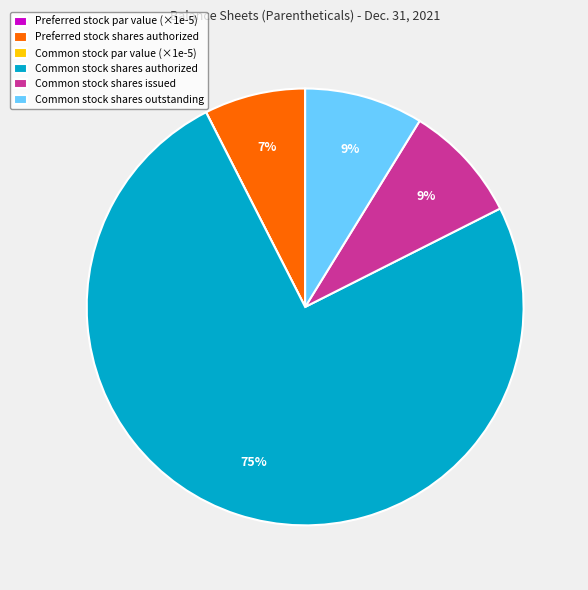

Is there a majority slice in this chart?

Yes